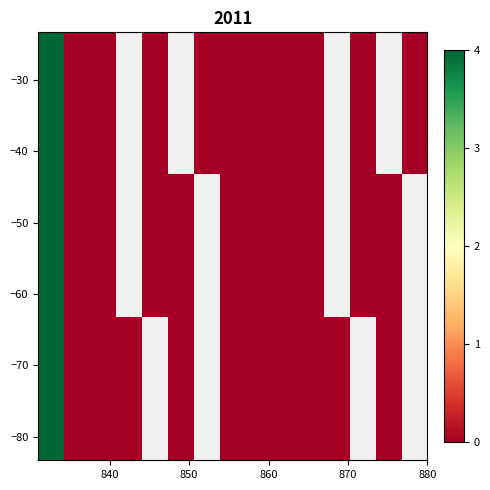

What is the total value across all series at 830?

12.0